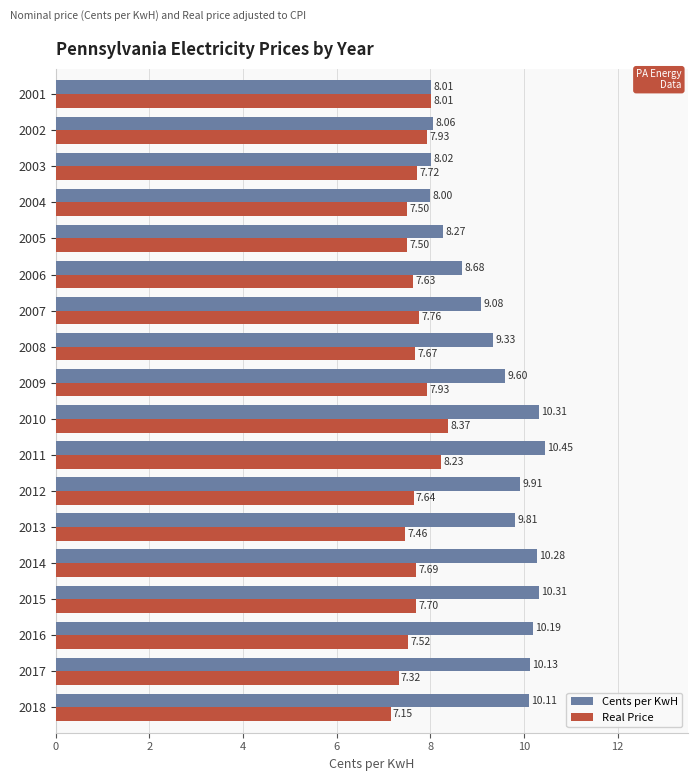

What is the average value of the Real Price series?

7.7